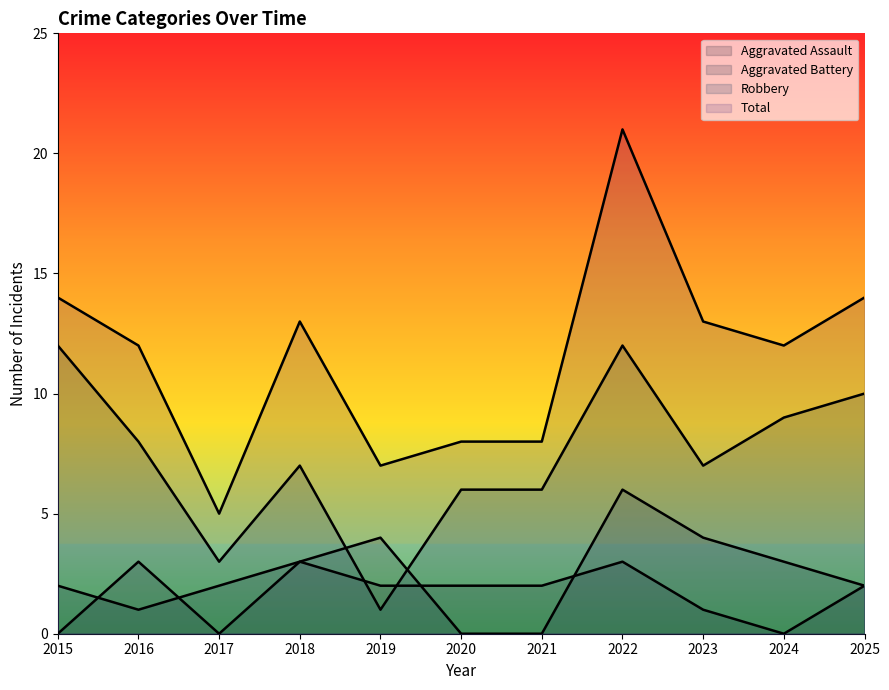

Reading right to left, what are all the values shown in this chart?

Aggravated Assault: 2025=2	2024=0	2023=1	2022=3	2021=2	2020=2	2019=2	2018=3	2017=0	2016=3	2015=0
Aggravated Battery: 2025=2	2024=3	2023=4	2022=6	2021=0	2020=0	2019=4	2018=3	2017=2	2016=1	2015=2
Robbery: 2025=10	2024=9	2023=7	2022=12	2021=6	2020=6	2019=1	2018=7	2017=3	2016=8	2015=12
Total: 2025=14	2024=12	2023=13	2022=21	2021=8	2020=8	2019=7	2018=13	2017=5	2016=12	2015=14